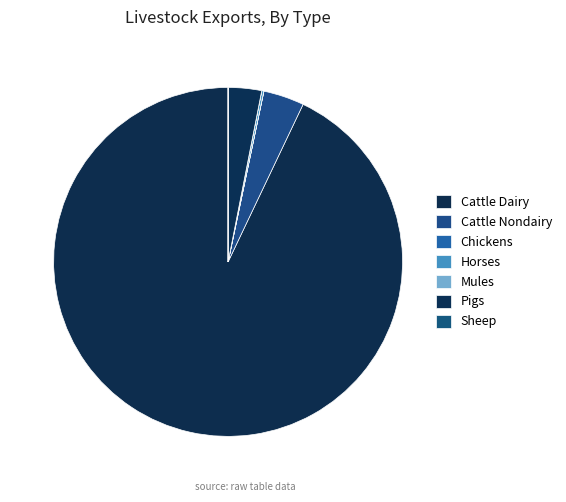

What is the majority slice?

exports_lvst_cattle_dairy